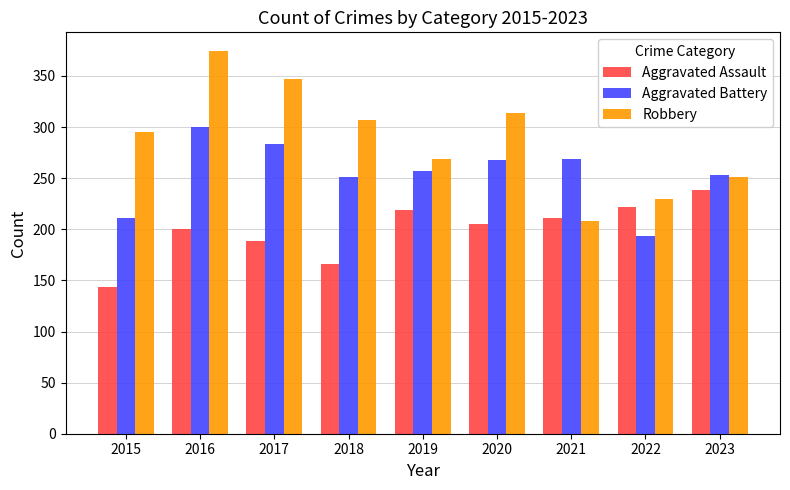

Rank the series by their average value, from highest to lowest.

Robbery, Aggravated Battery, Aggravated Assault